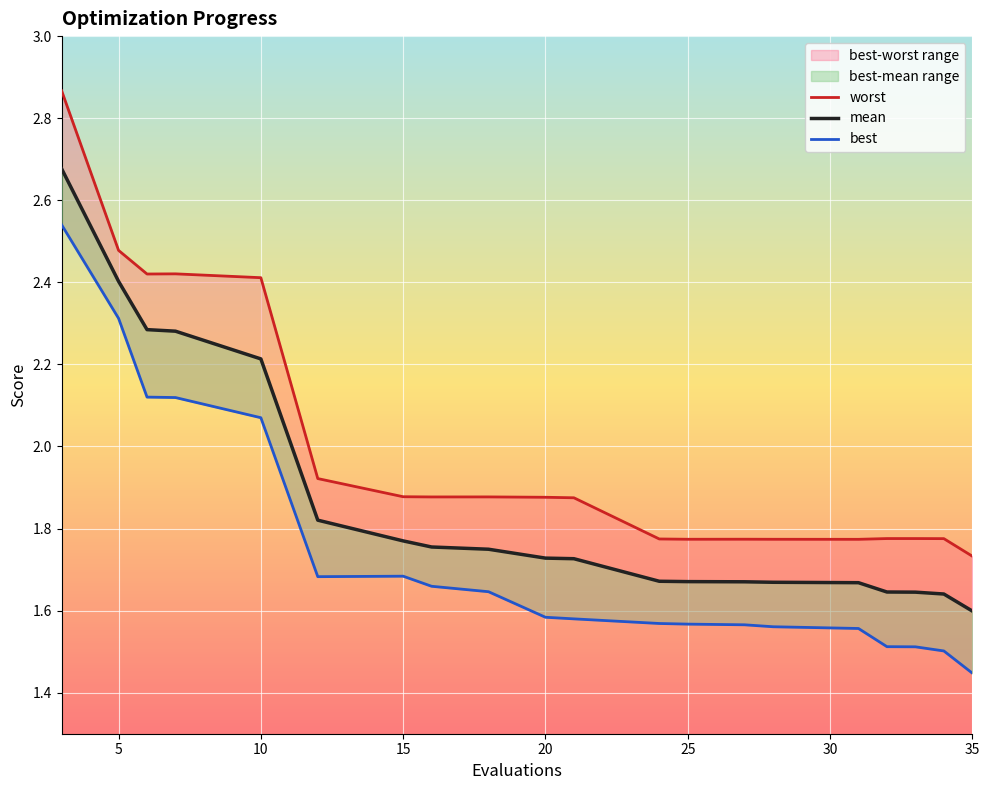

What is the greatest value displayed?

2.9